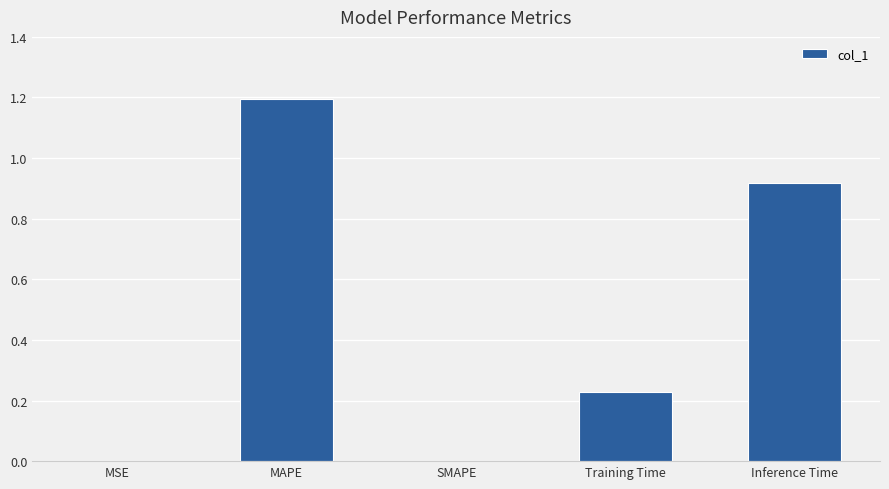

Count the number of data series in this chart.

1